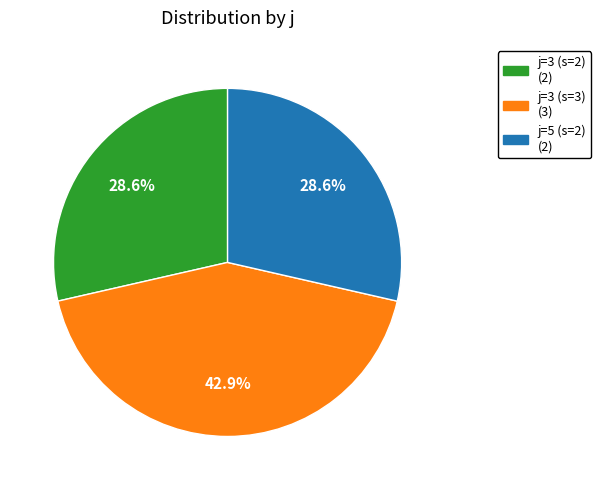

To the nearest percent, what is the difference between the largest and smallest slice percentages?

14%